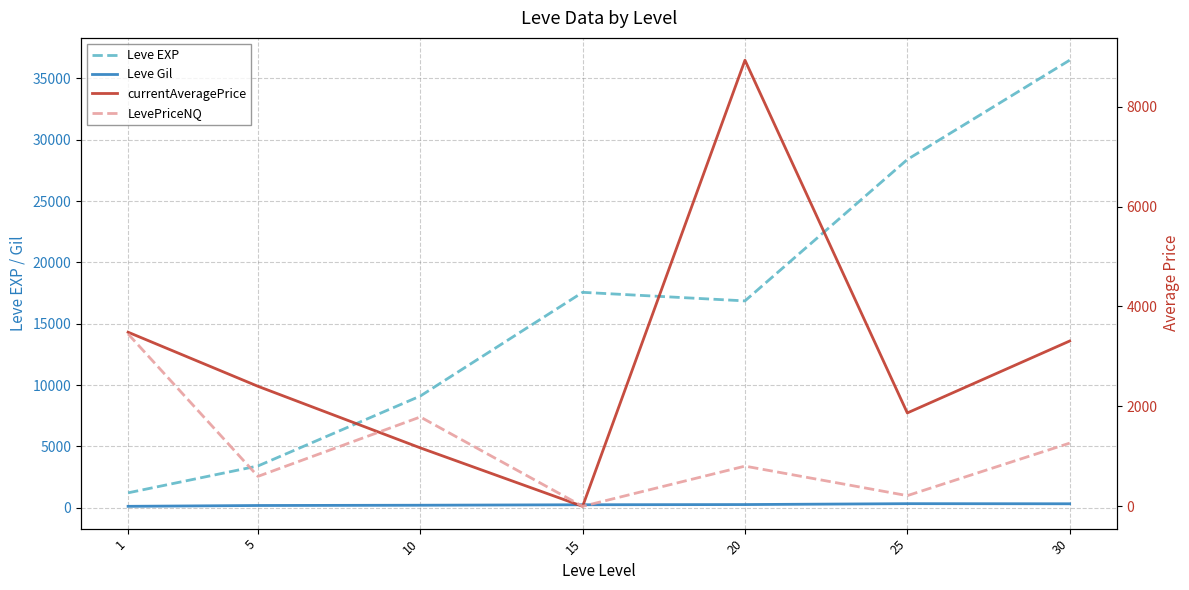

Which series has the largest total across all categories?

Leve EXP